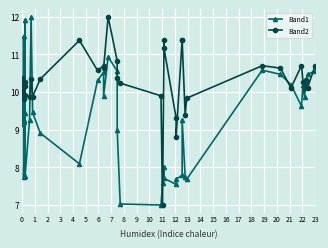

How many values in the Band1 series exceed 9?

25